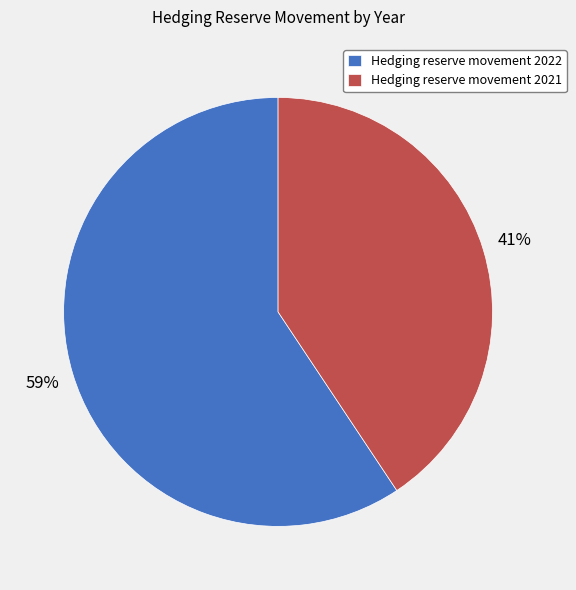

To the nearest percent, what portion does Hedging reserve movement 2021 represent?

41%